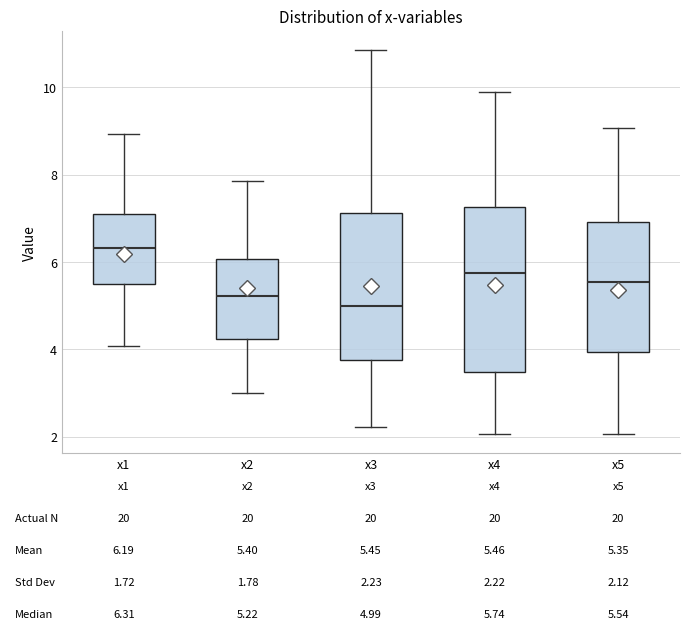

Comparing the boxes themselves (not the whiskers), which one is the tallest?

x4